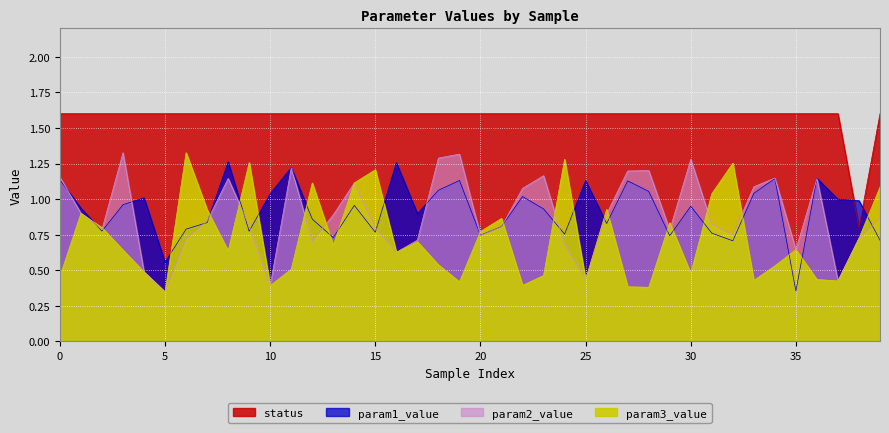

What is the spread (max minus min) of values at 37?

1.2